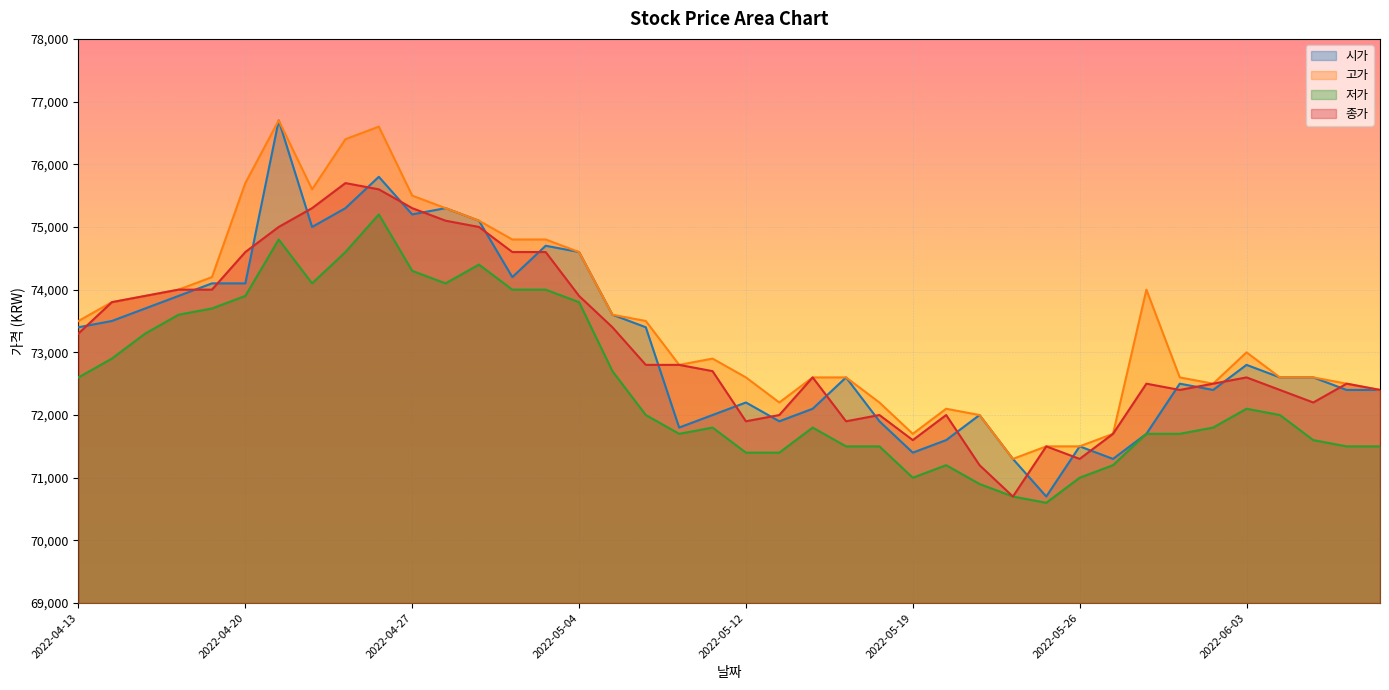

Reading left to right, transcribe all the data shown in this chart.

시가: 73400	73500	73700	73900	74100	74100	76700	75000	75300	75800	75200	75300	75100	74200	74700	74600	73600	73400	71800	72000	72200	71900	72100	72600	71900	71400	71600	72000	71300	70700	71500	71300	71700	72500	72400	72800	72600	72600	72400	72400
고가: 73500	73800	73900	74000	74200	75700	76700	75600	76400	76600	75500	75300	75100	74800	74800	74600	73600	73500	72800	72900	72600	72200	72600	72600	72200	71700	72100	72000	71300	71500	71500	71700	74000	72600	72500	73000	72600	72600	72500	72400
저가: 72600	72900	73300	73600	73700	73900	74800	74100	74600	75200	74300	74100	74400	74000	74000	73800	72700	72000	71700	71800	71400	71400	71800	71500	71500	71000	71200	70900	70700	70600	71000	71200	71700	71700	71800	72100	72000	71600	71500	71500
종가: 73300	73800	73900	74000	74000	74600	75000	75300	75700	75600	75300	75100	75000	74600	74600	73900	73400	72800	72800	72700	71900	72000	72600	71900	72000	71600	72000	71200	70700	71500	71300	71700	72500	72400	72500	72600	72400	72200	72500	72400